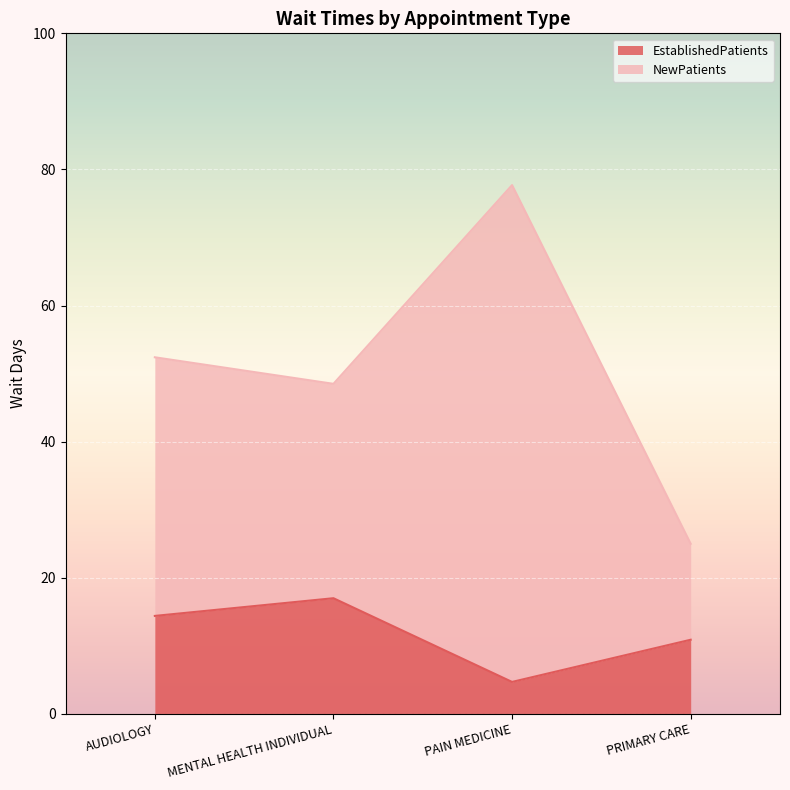

Where is EstablishedPatients nearest to the value 10?

PRIMARY CARE